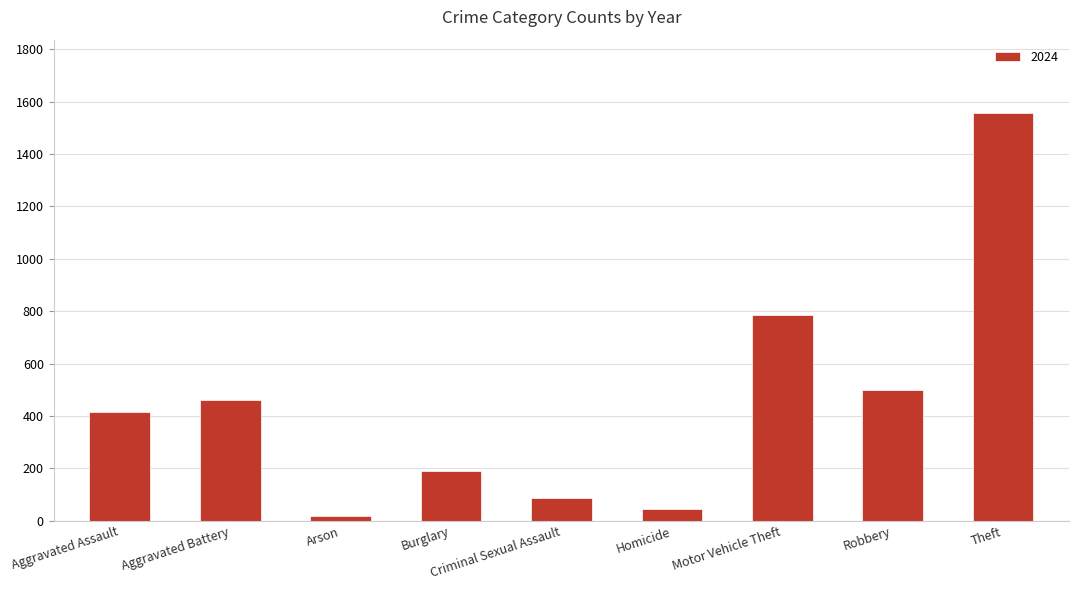

What is the change in value from Aggravated Assault to Theft?

+1139